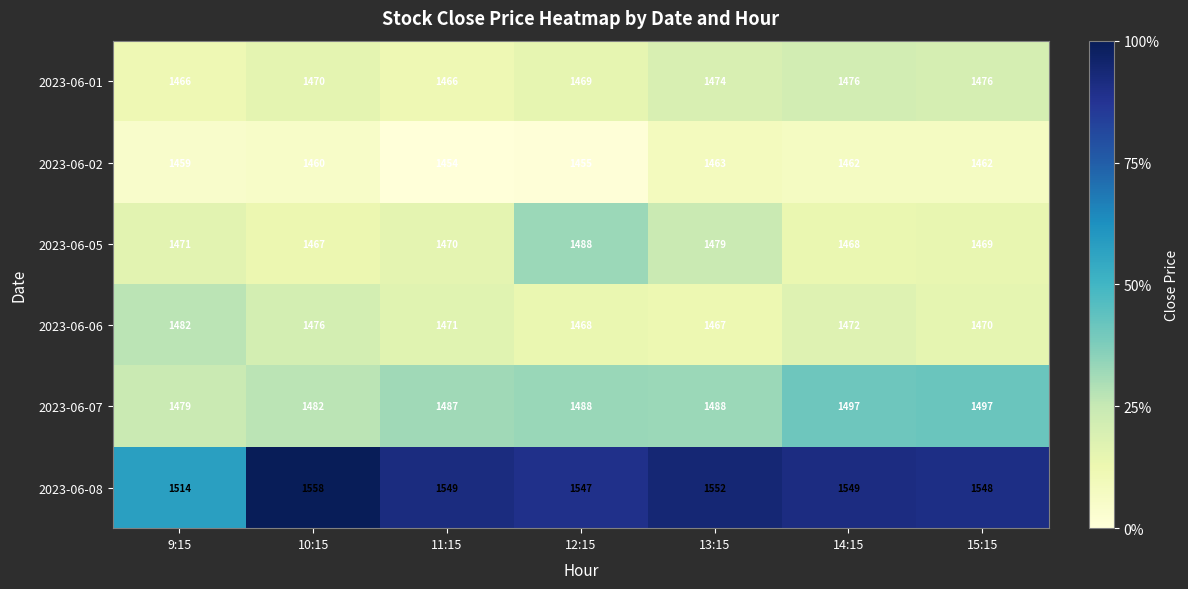

What is the smallest value displayed?

1454